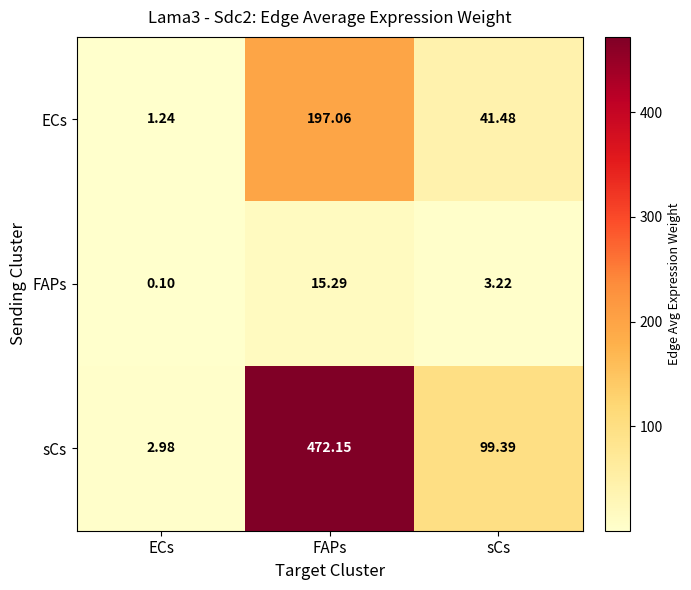

At which label does FAPs reach its peak?

FAPs